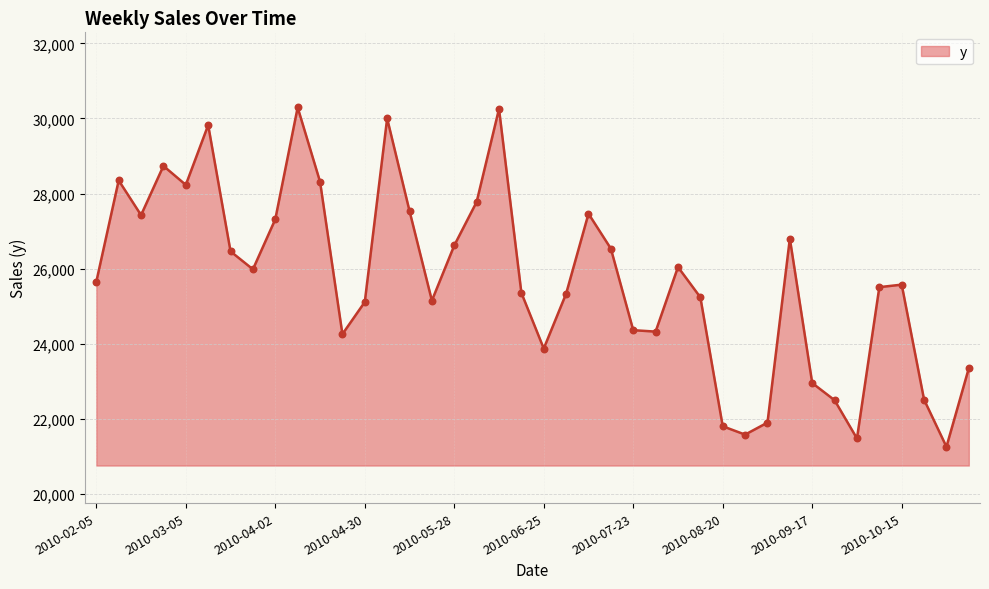

What is the greatest value displayed?

30293.3